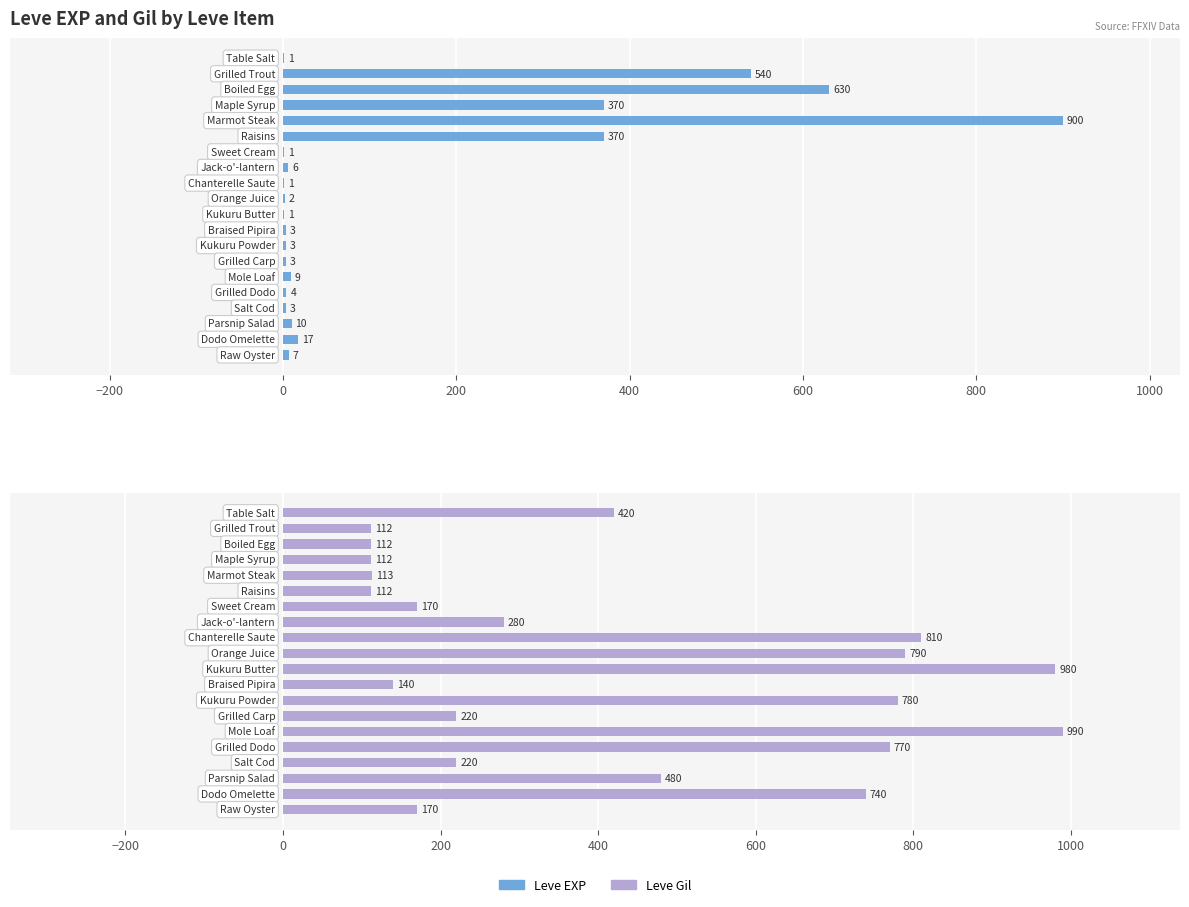

Between 1000 and 17, which series saw the biggest shift?

Leve Gil